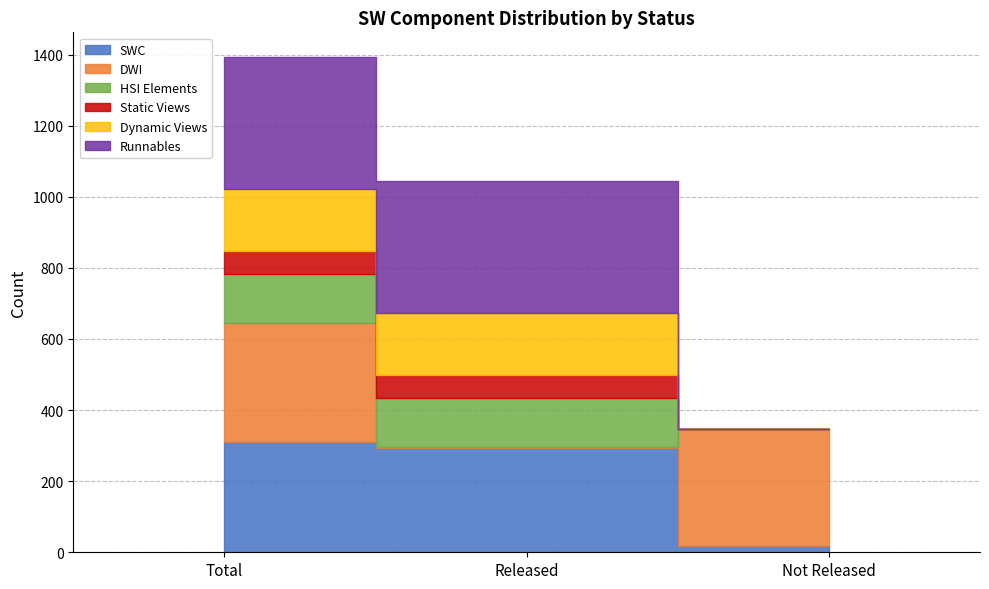

What is the sum of the DWI values at Total and Released?

337